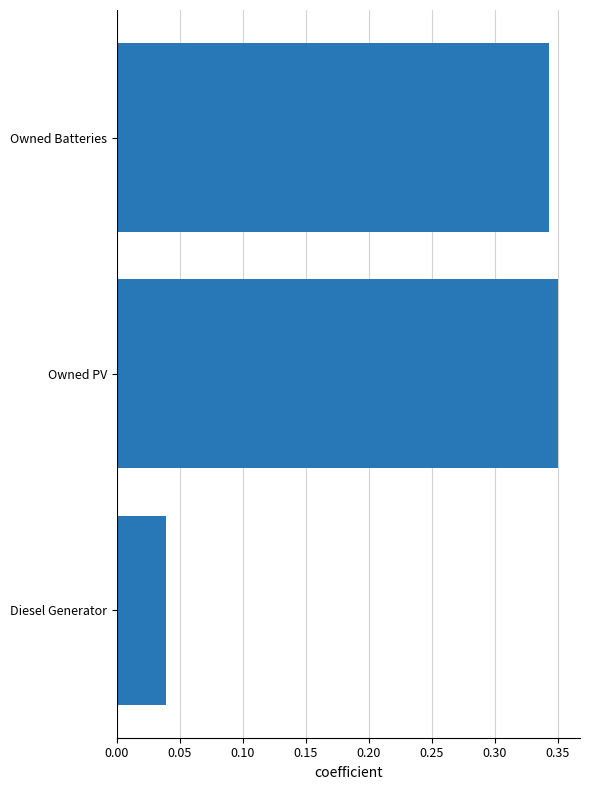

At which category does the chart reach its peak across all series?

Owned PV